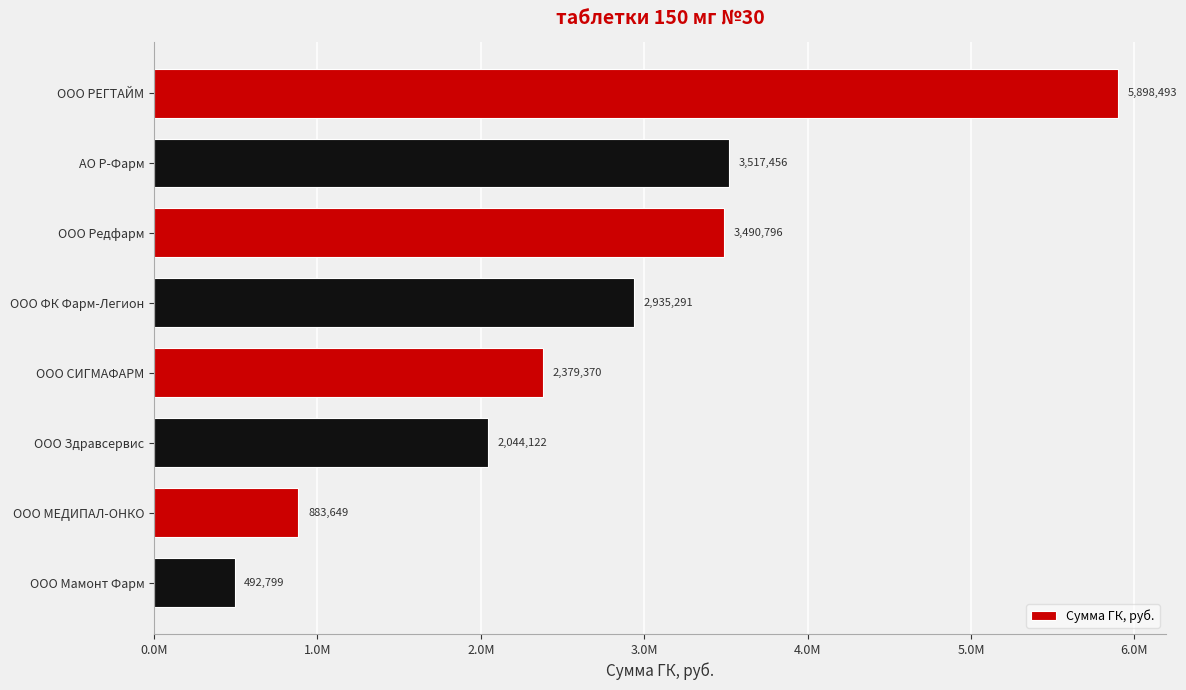

What is the difference between the second highest and second lowest values?

2633806.9